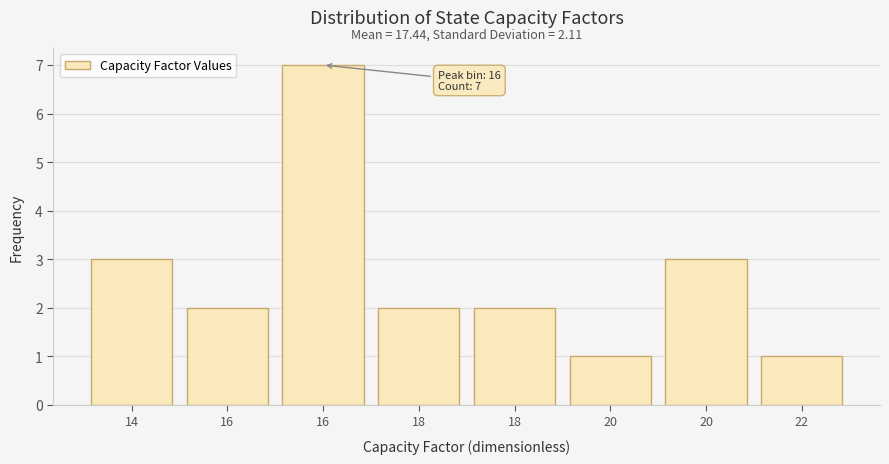

How many categories are shown in the chart?

8